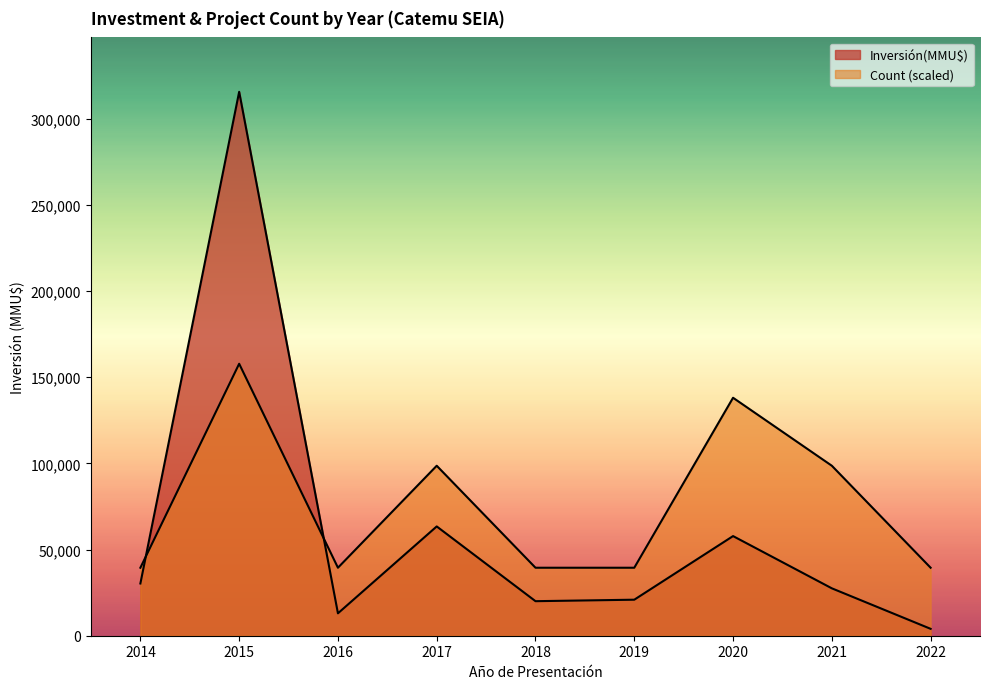

Does the chart display data point markers on the line(s)?

No